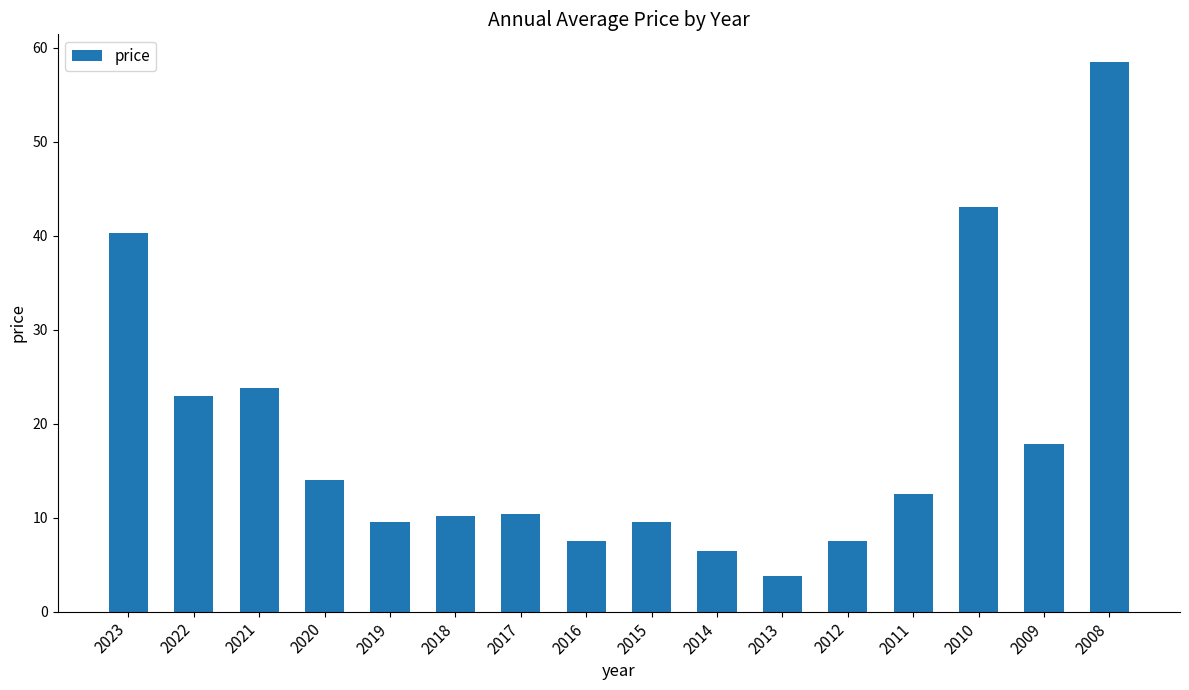

What is the approximate value at 2010?

43.1